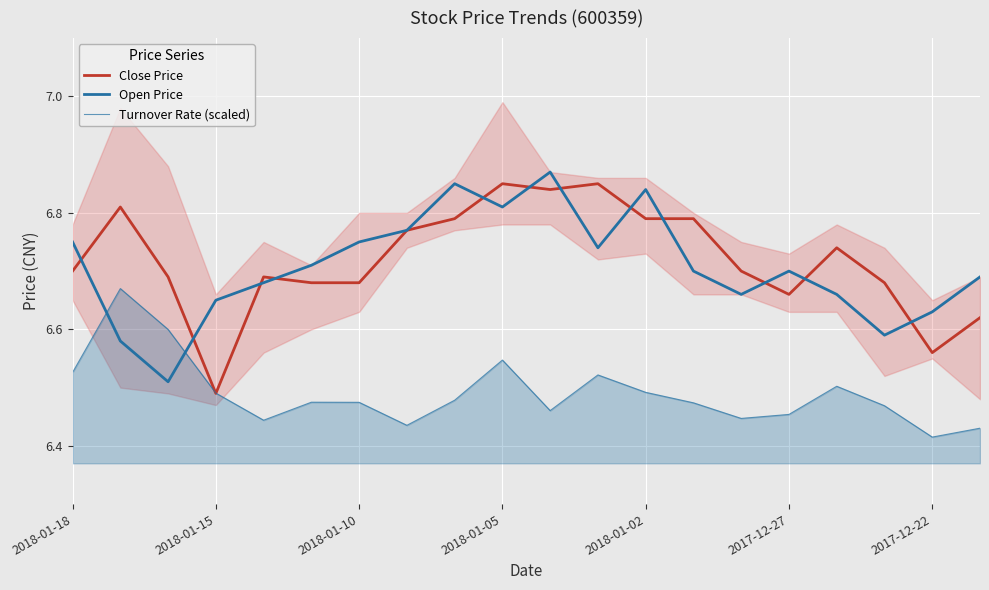

What position from the left is 2018-01-15?

2